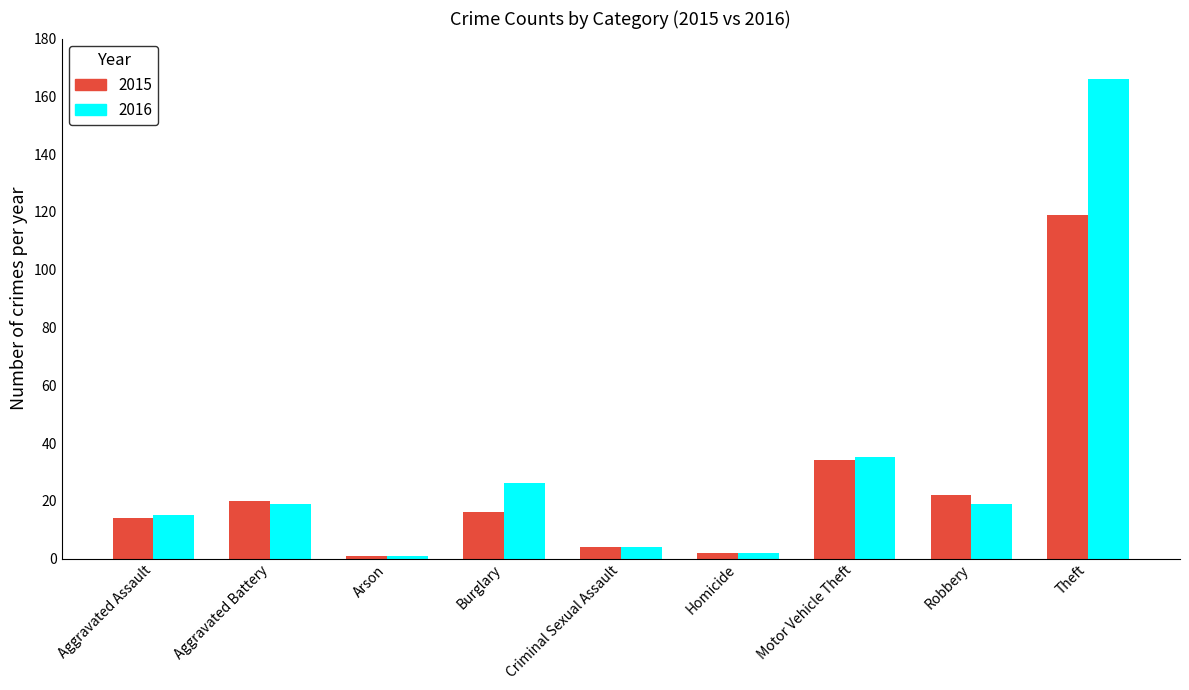

Where is 2016 nearest to the value 83?

Motor Vehicle Theft